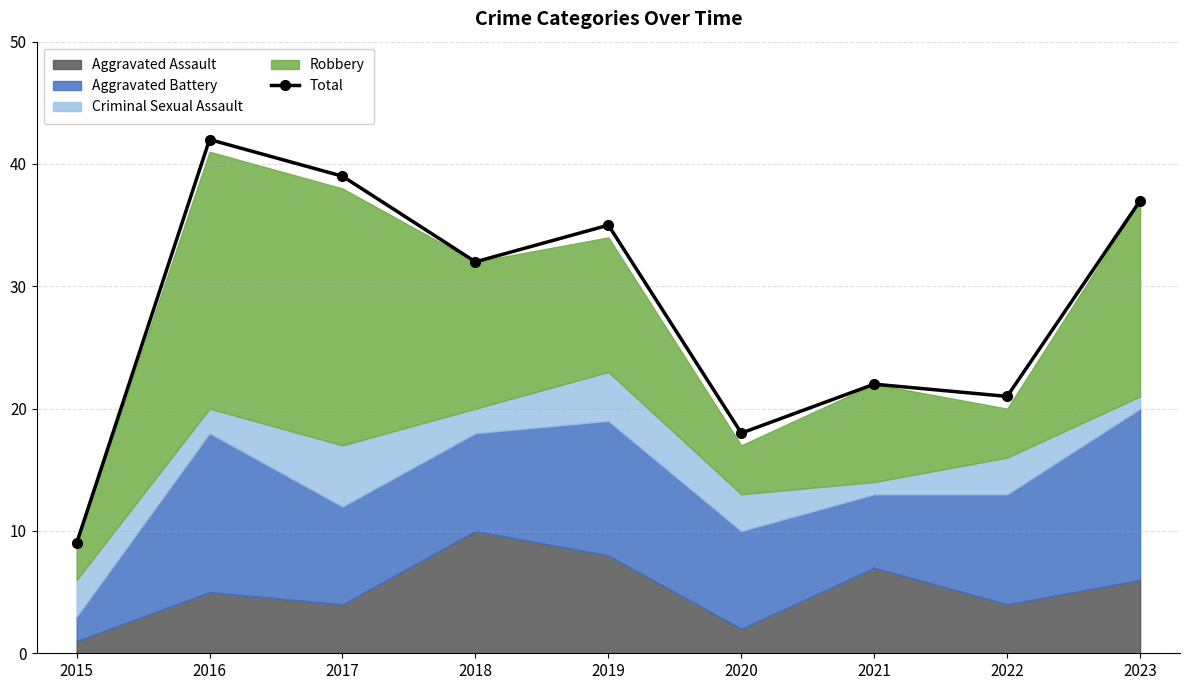

List the labels in order of value, smallest first.

2015, 2020, 2022, 2021, 2018, 2019, 2023, 2017, 2016